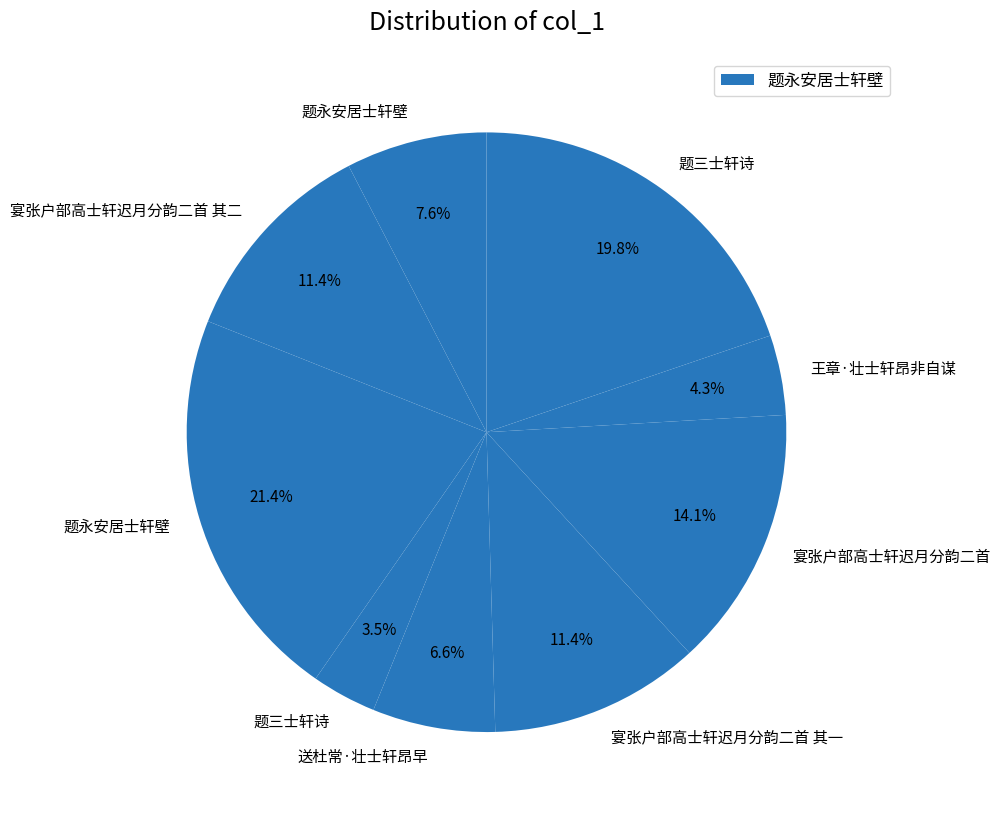

Count the number of slices in the pie.

9